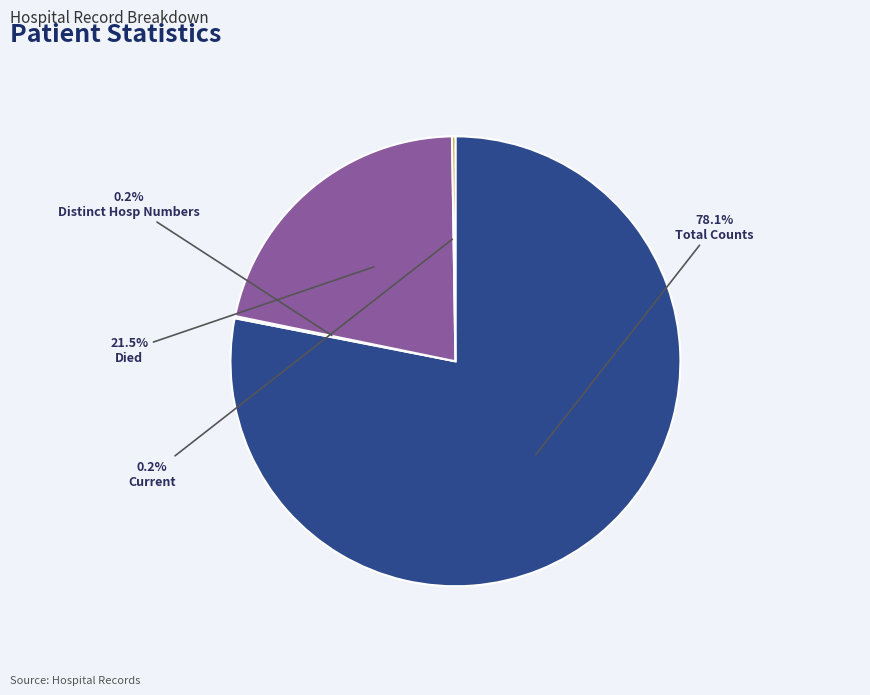

Does any single category account for the majority?

Yes